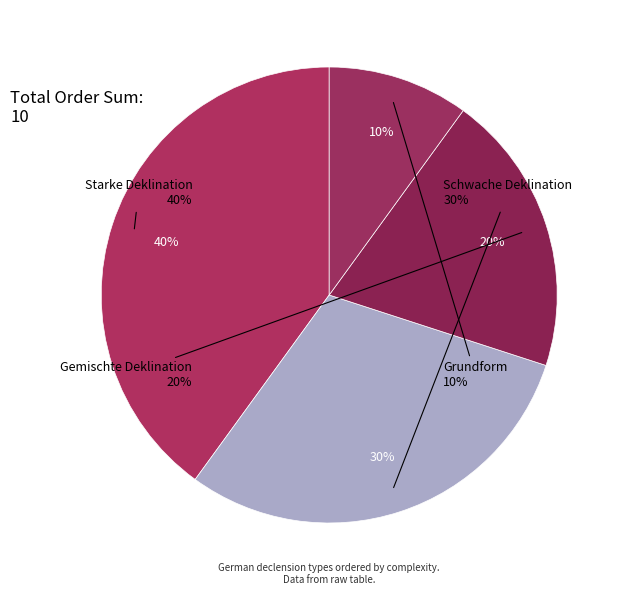

To the nearest percent, what is the difference between the largest and smallest slice percentages?

30%